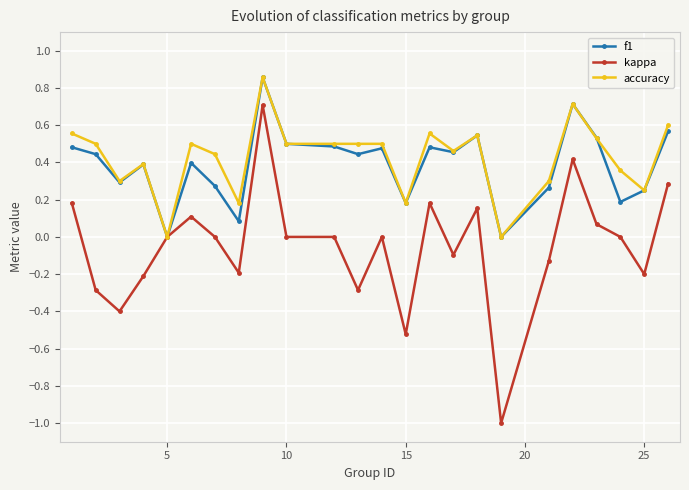

True or false: f1 has more than 2 interior local peaks.

True